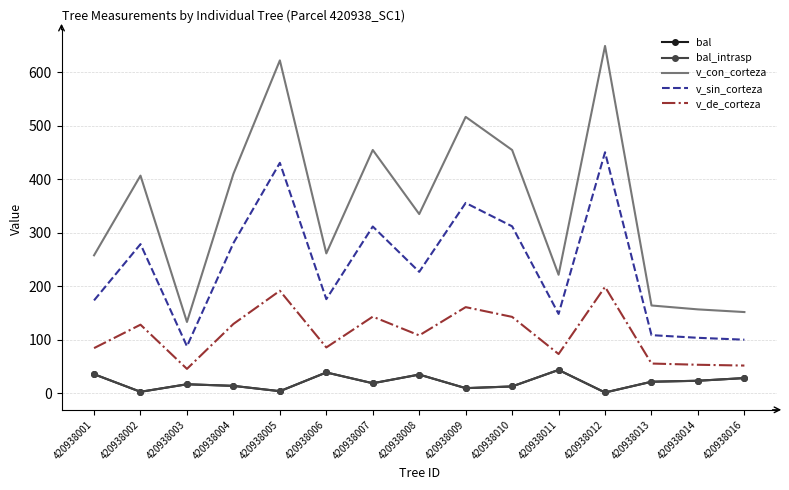

Where is the first local maximum for v_con_corteza?

420938002